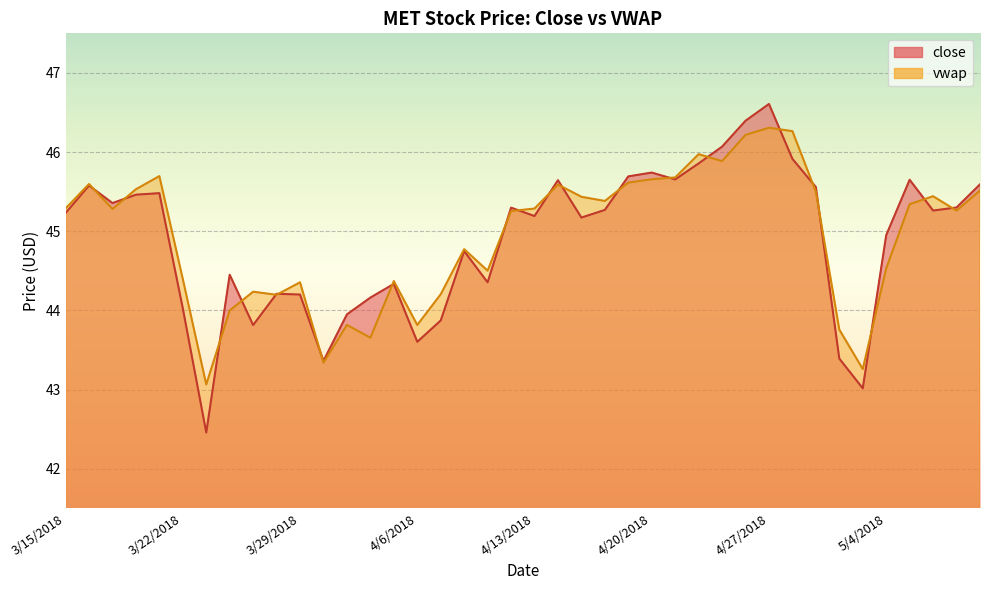

What are all the series names shown in the legend?

close, vwap